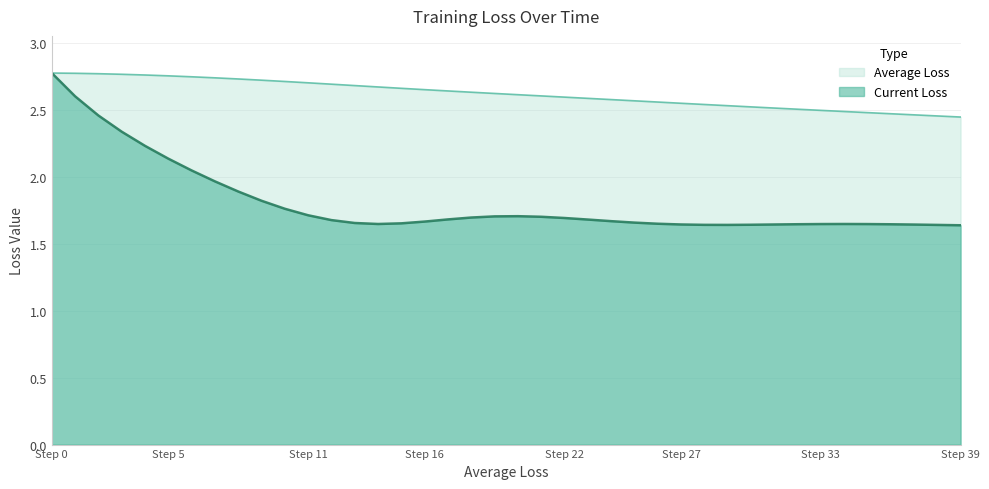

At which category does the chart reach its peak across all series?

Step 0